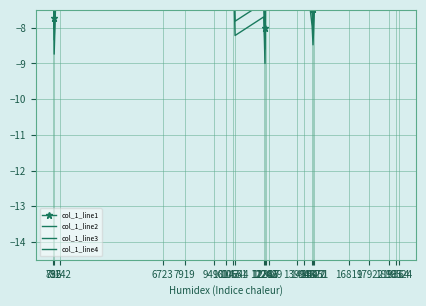

Count the number of categories in the chart.

23